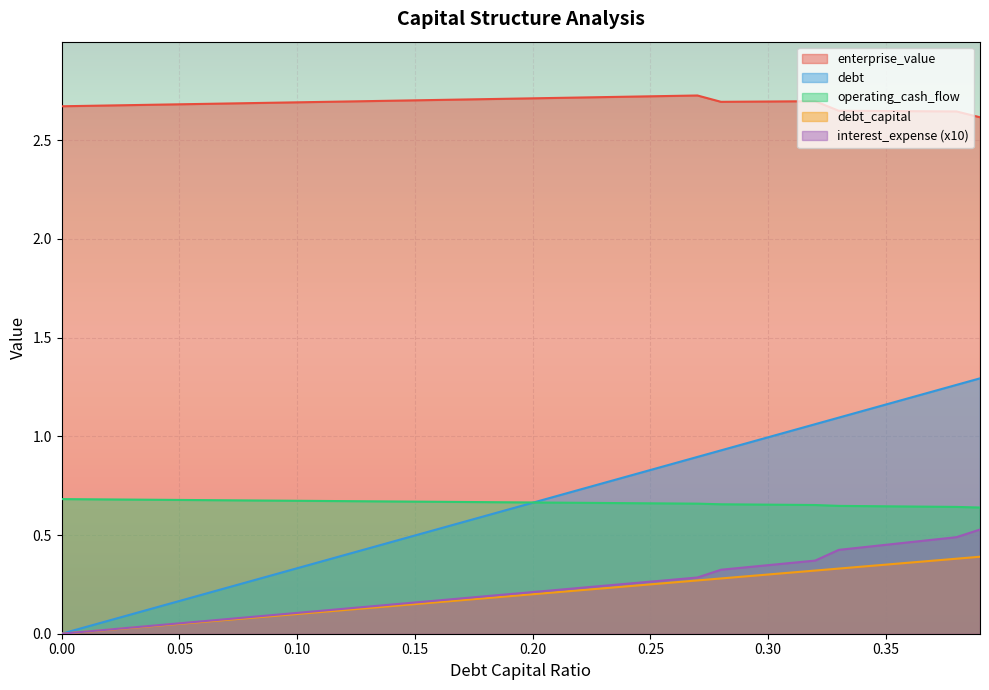

True or false: operating_cash_flow has a value of 0.7 at 0.26.

True